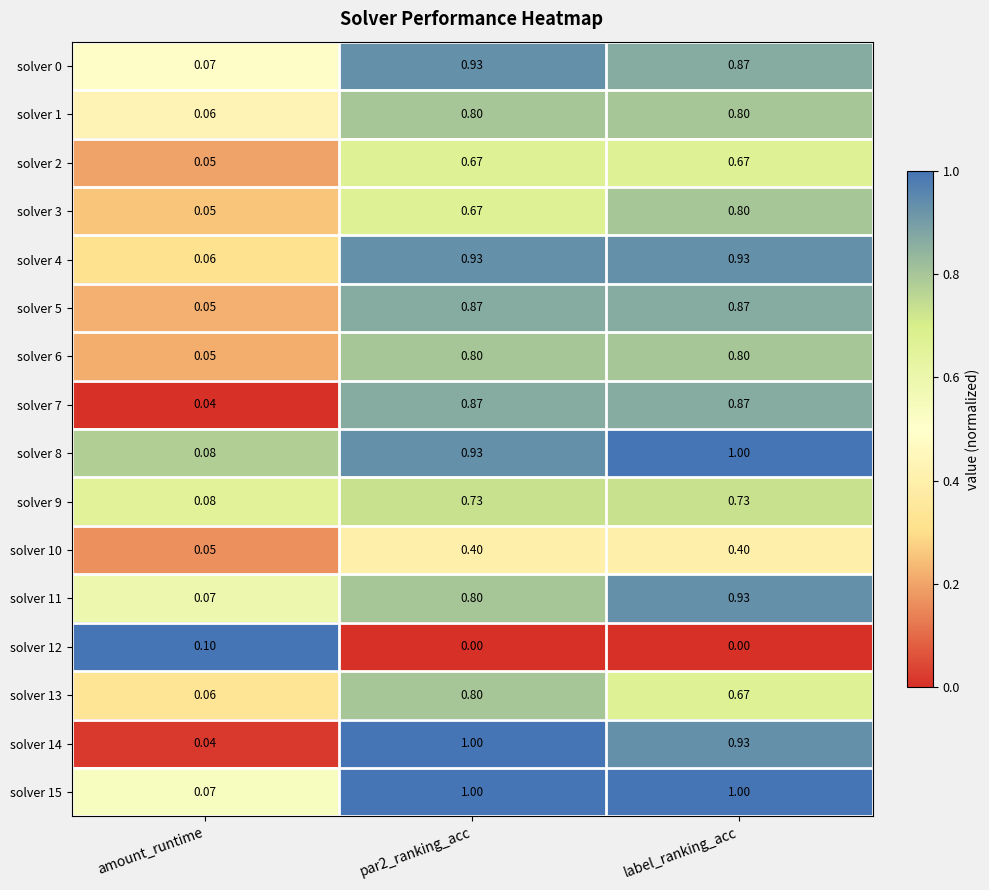

At which category is the sum across all series the highest?

label_ranking_acc